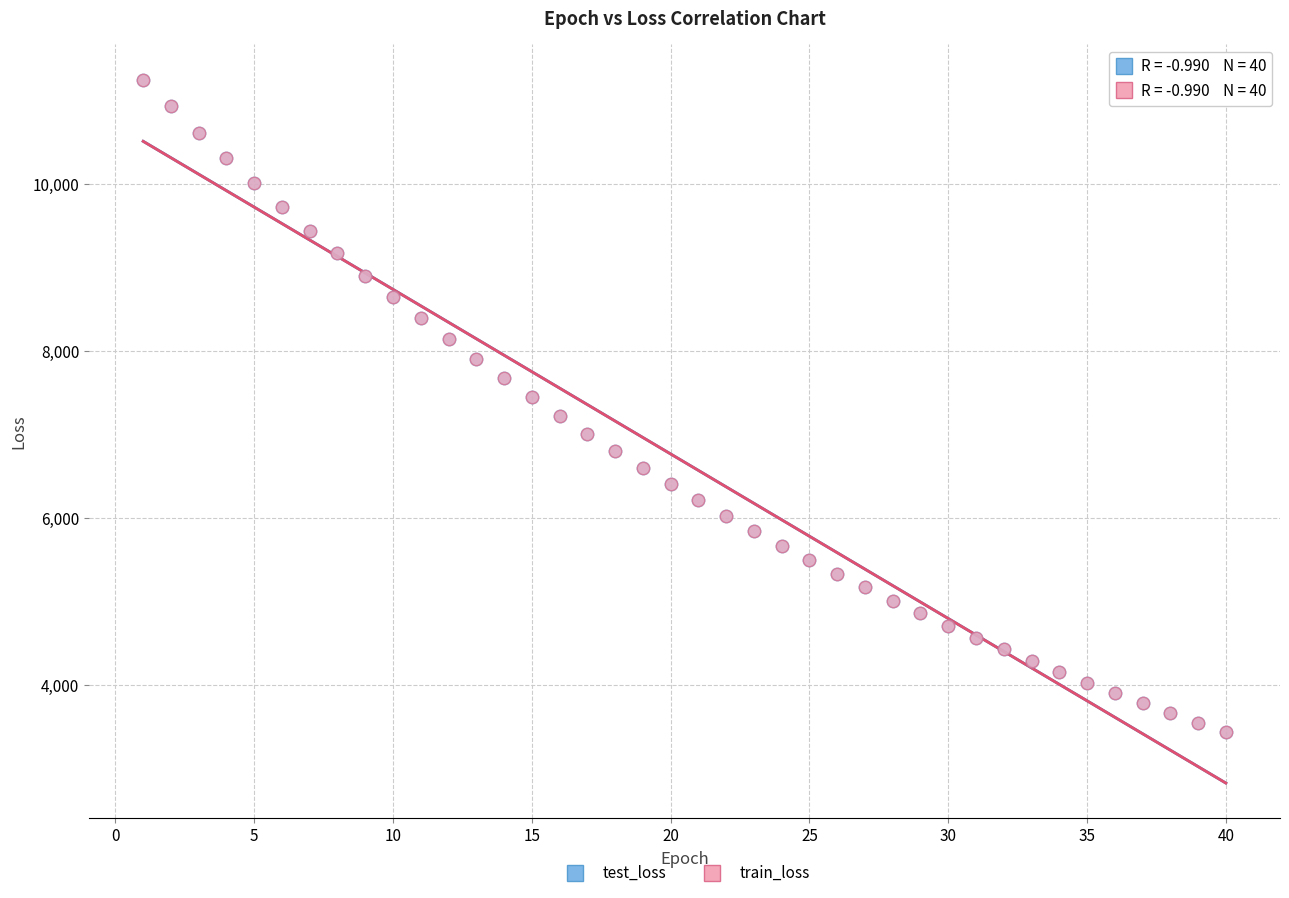

What are all the series names shown in the legend?

test_loss, train_loss